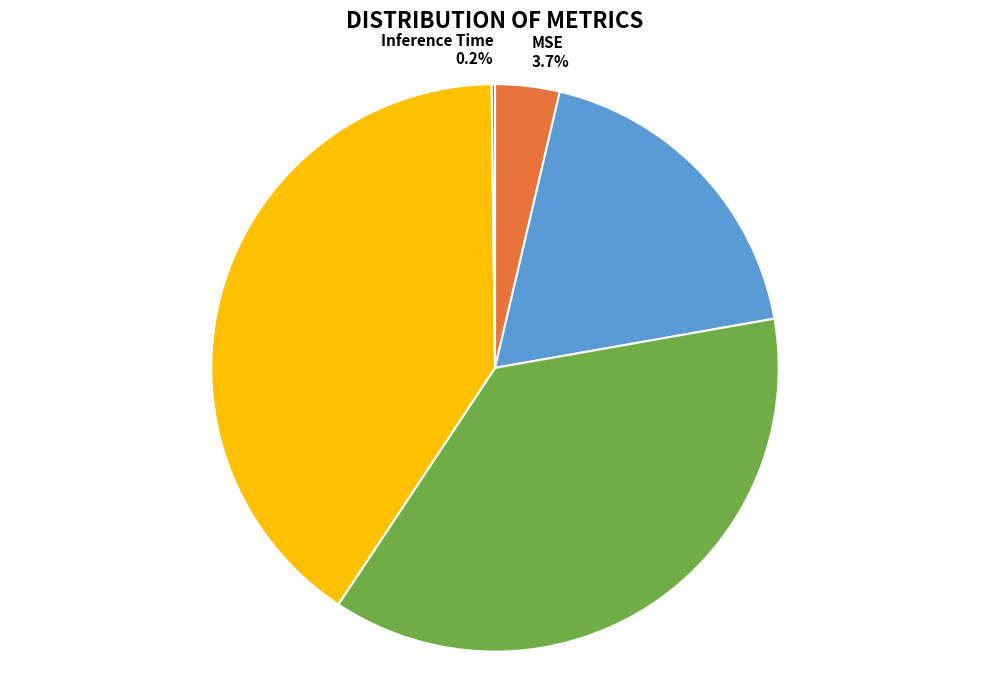

Does SMAPE represent more than half of the total?

No